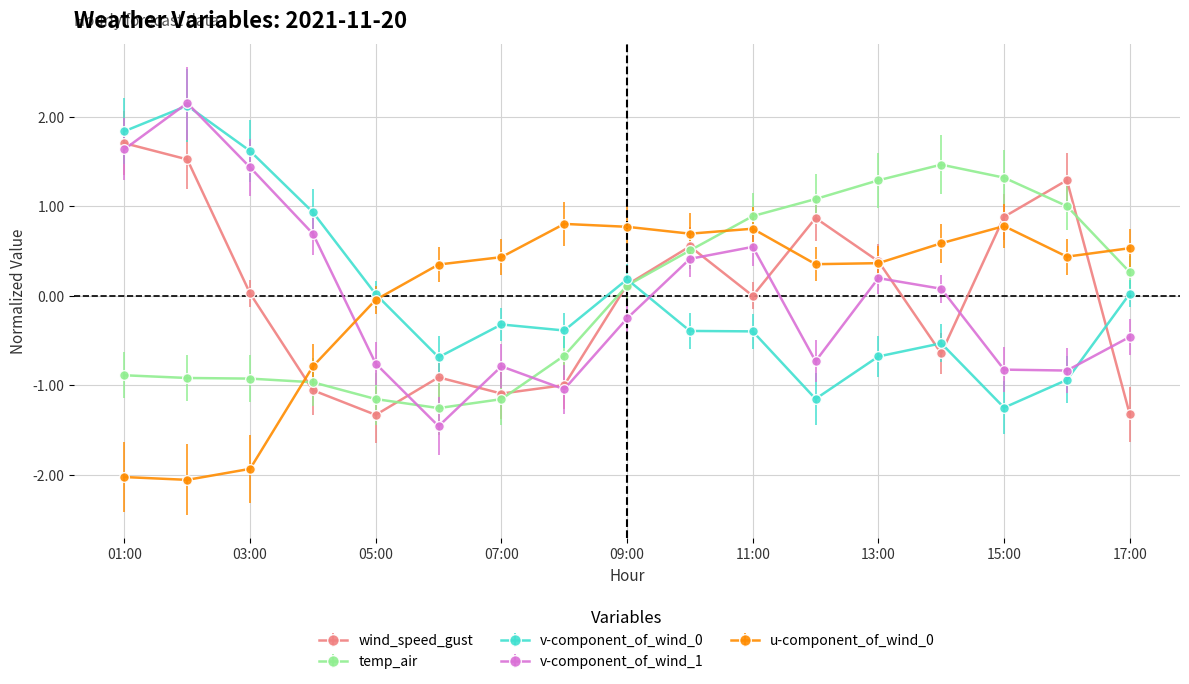

Which series has the largest range (max minus min)?

v-component_of_wind_1